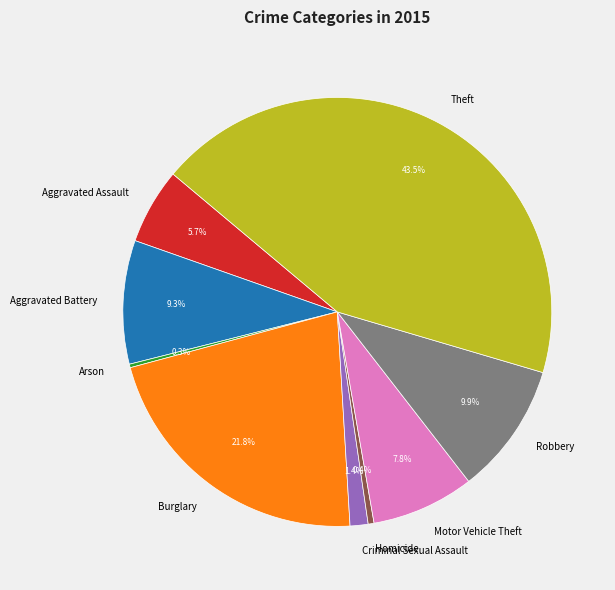

Is the sum of Homicide and Theft greater than half?

No